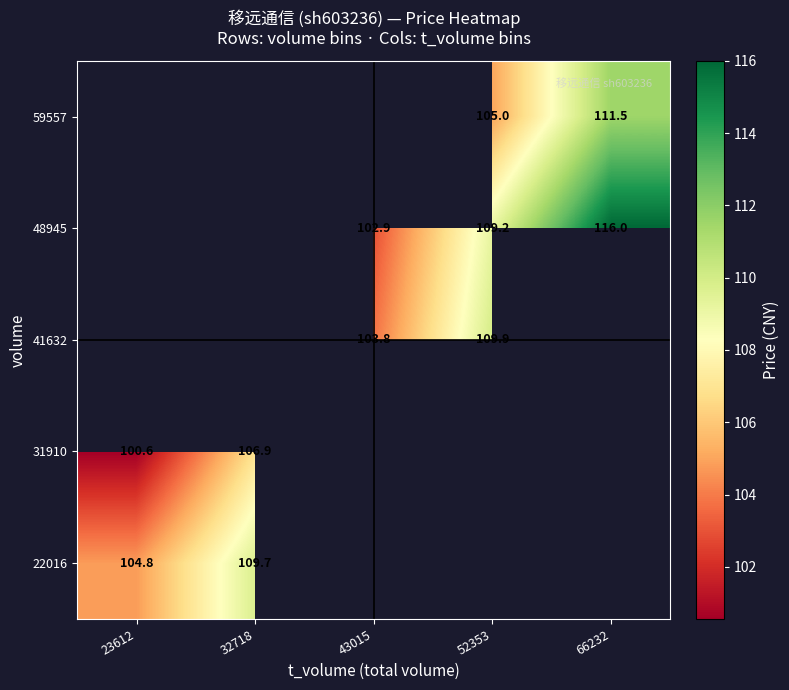

Which label corresponds to the largest value in the chart?

66232